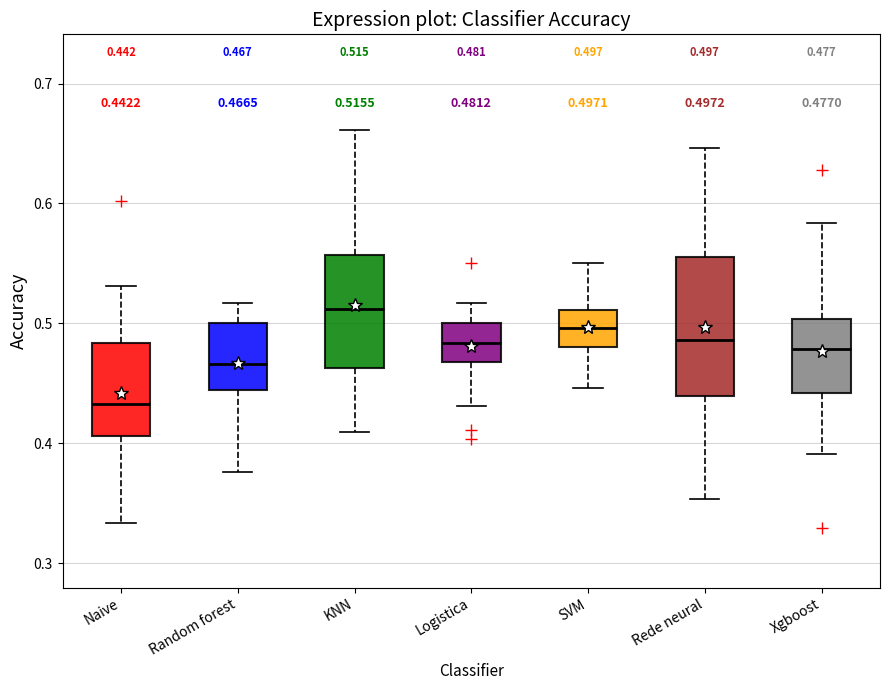

Comparing the boxes themselves (not the whiskers), which one is the tallest?

Rede neural